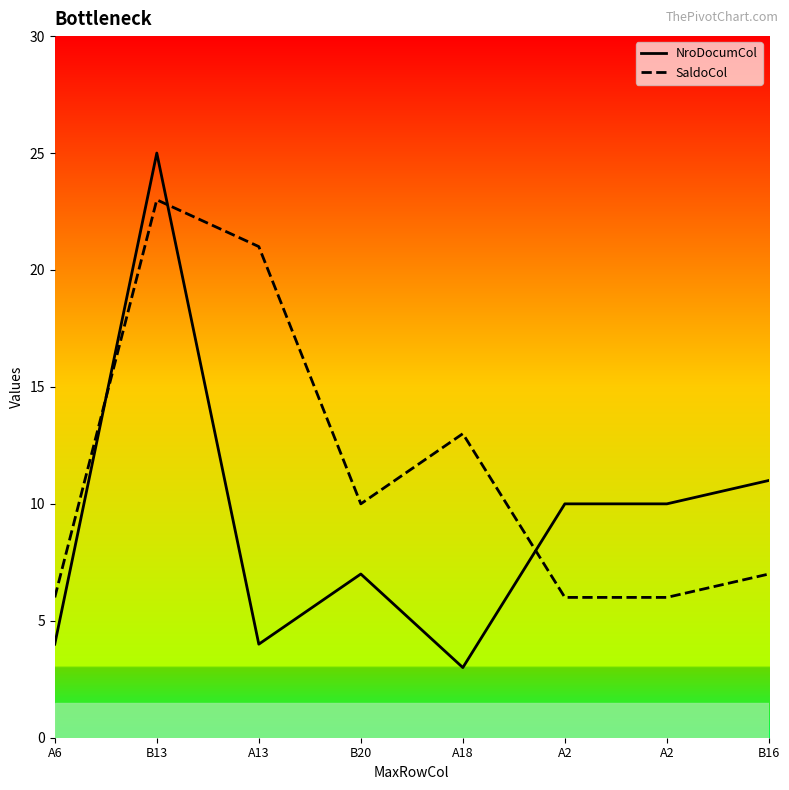

Which series ends up on top after the final intersection of NroDocumCol and SaldoCol?

NroDocumCol